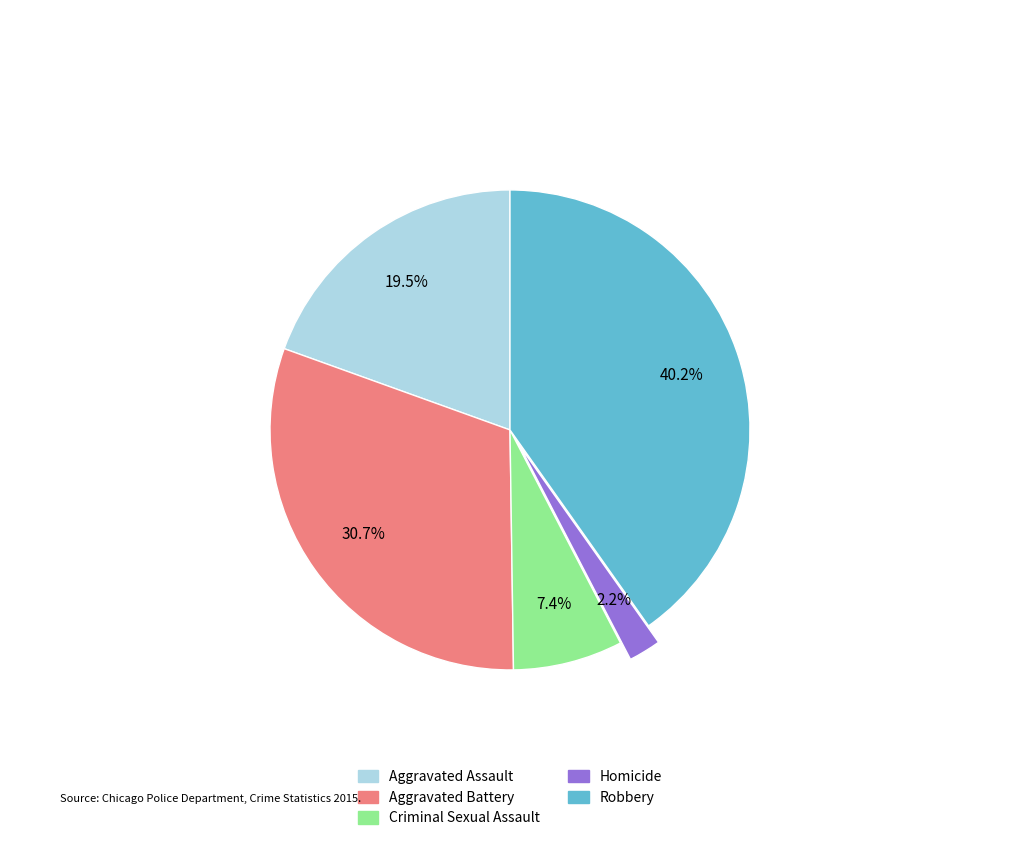

True or false: Robbery accounts for 40% of the total.

True